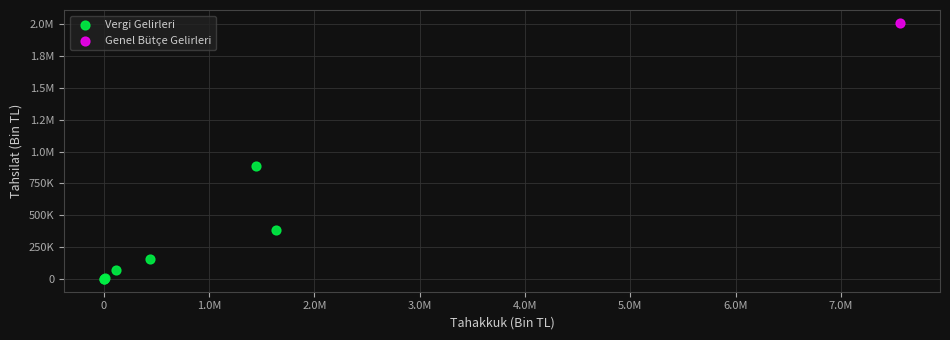

What are all the series names shown in the legend?

Vergi Gelirleri, Genel Bütçe Gelirleri